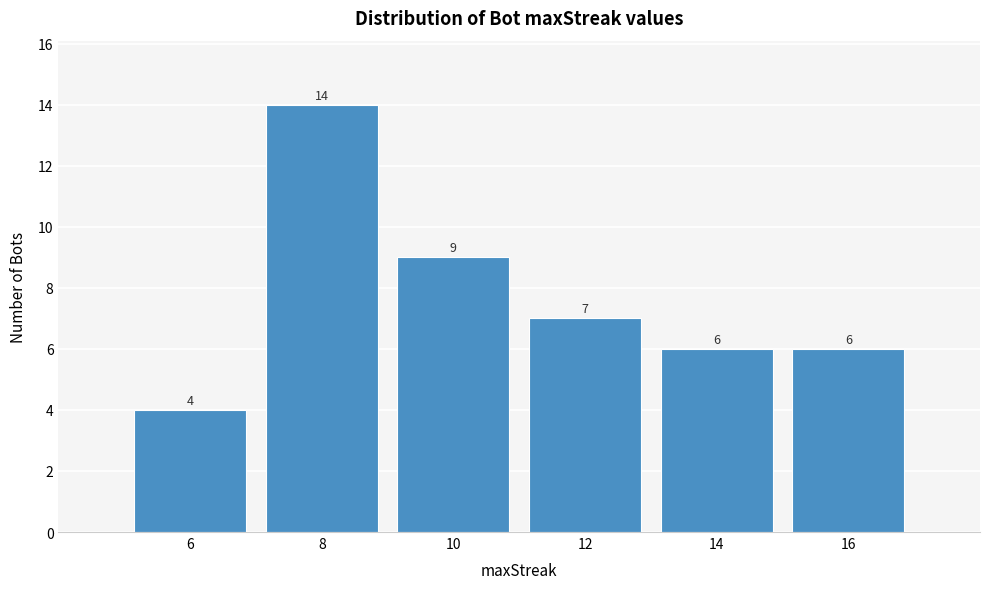

Reading right to left, list all the values displayed in this chart.

6	6	7	9	14	4